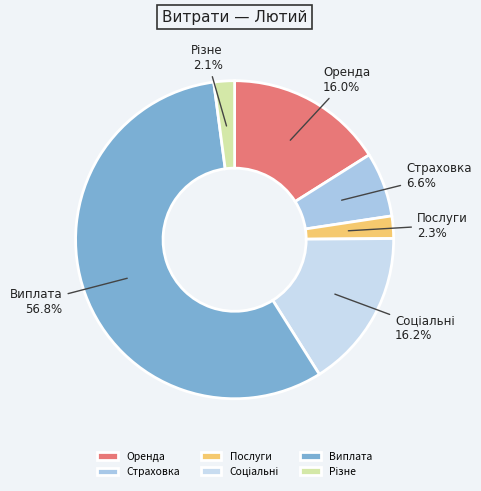

Between Страховка and Оренда, which is larger?

Оренда